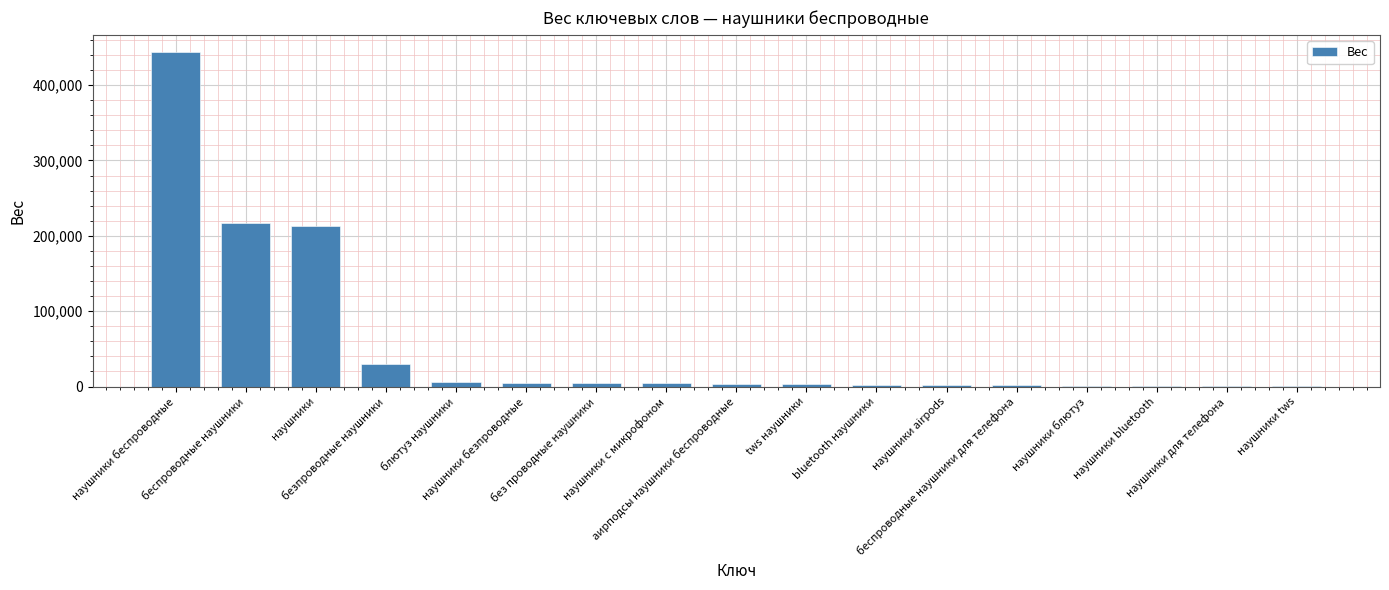

Between наушники and безпроводные наушники, which is larger?

наушники